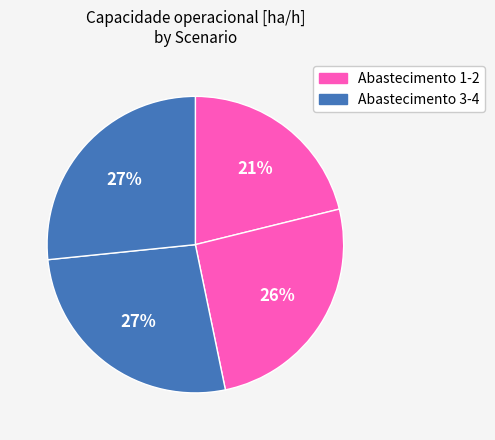

Rank the categories by value from highest to lowest.

2, 3, 1, 0